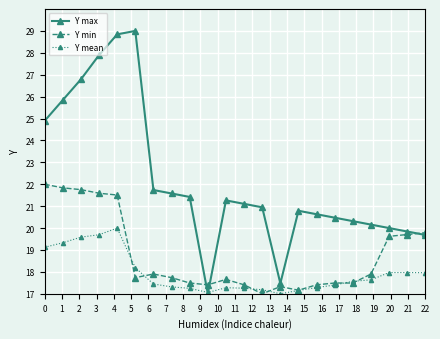

Does the chart display data point markers on the line(s)?

Yes